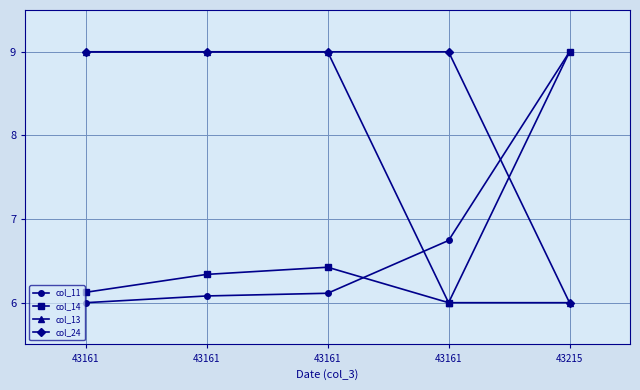

How many data points in col_11 are above 6?

4